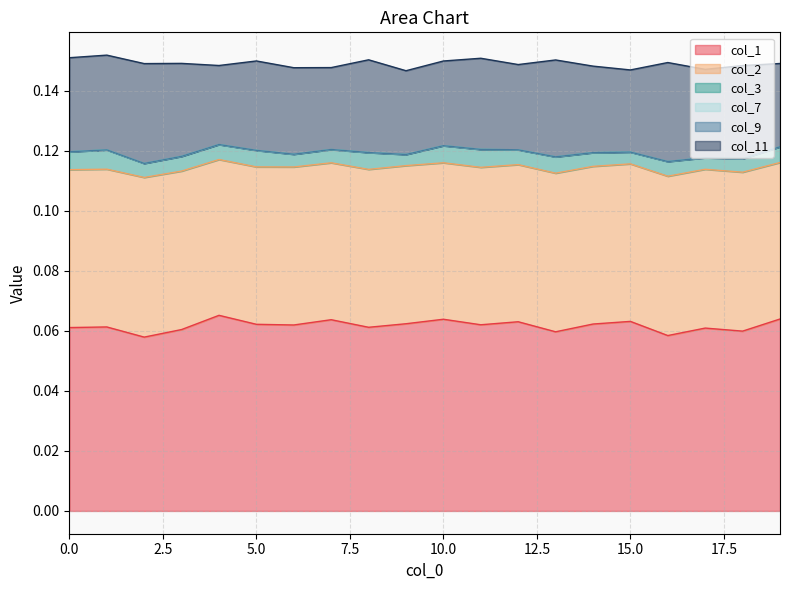

Which category has the highest value in the col_2 series?

2